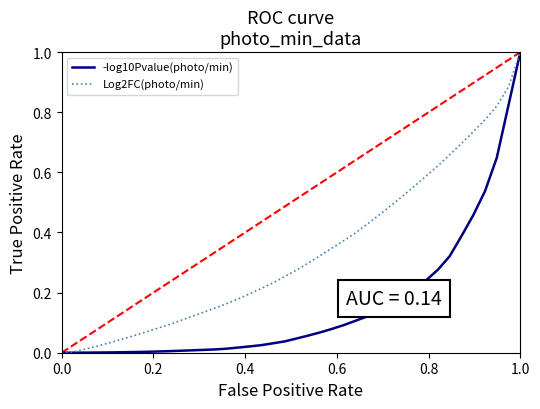

List the series in order of their overall mean, highest first.

Log2FC(photo/min), -log10Pvalue(photo/min)